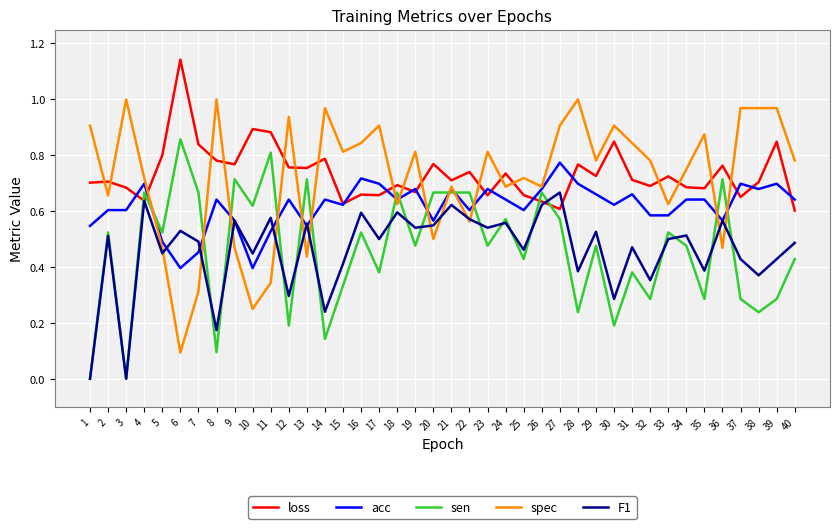

Is it true that sen equals 0.3 at 32?

True